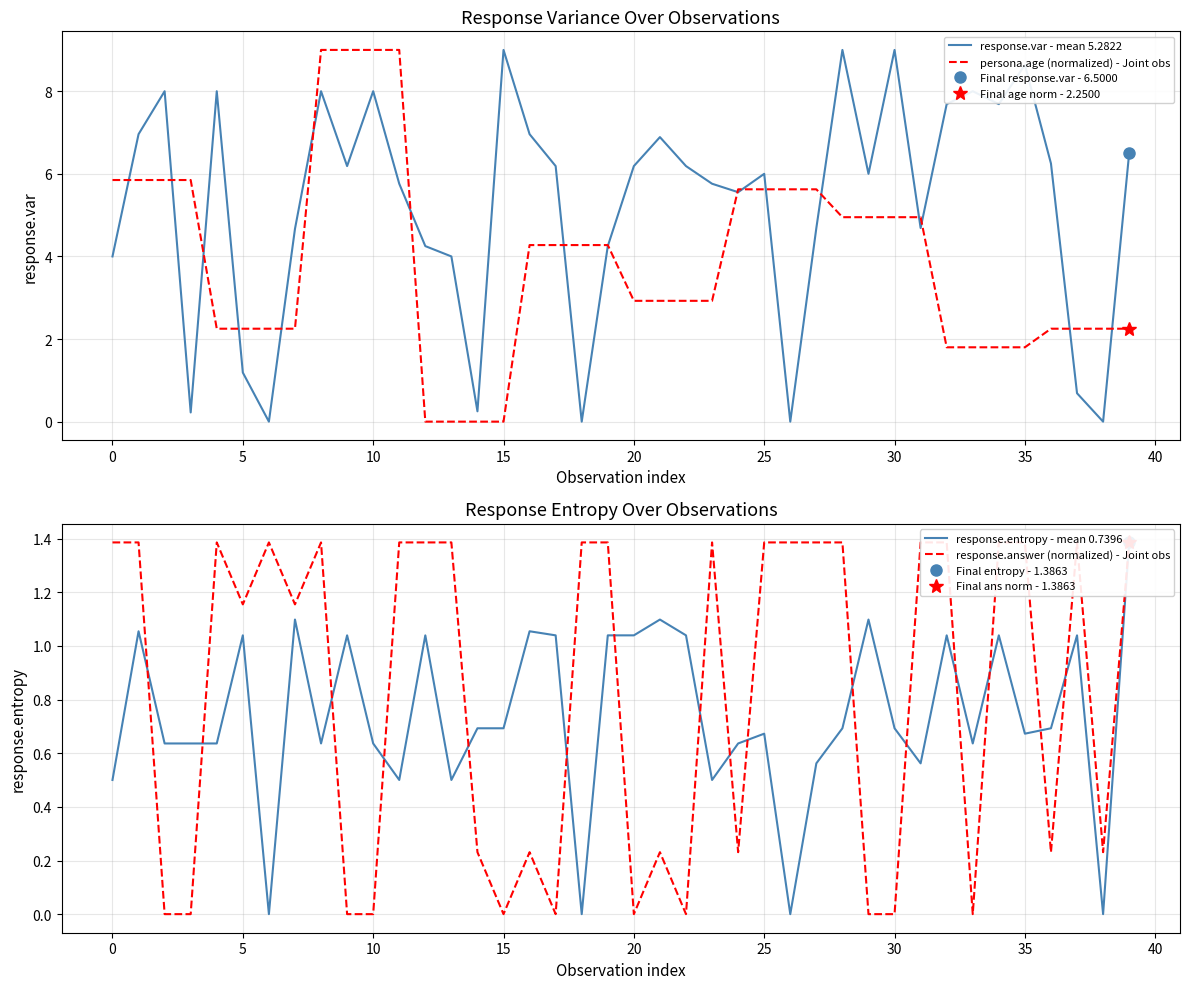

Is it true that persona.age (normalized) - Joint obs equals 4.8 at 15?

False